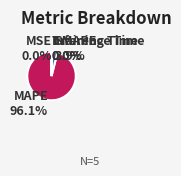

Which slice is the largest?

MAPE